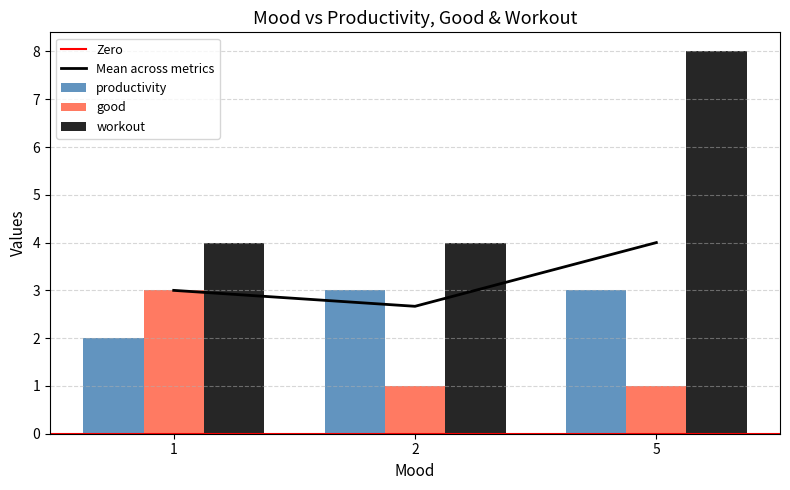

At which category is the sum across all series the highest?

5